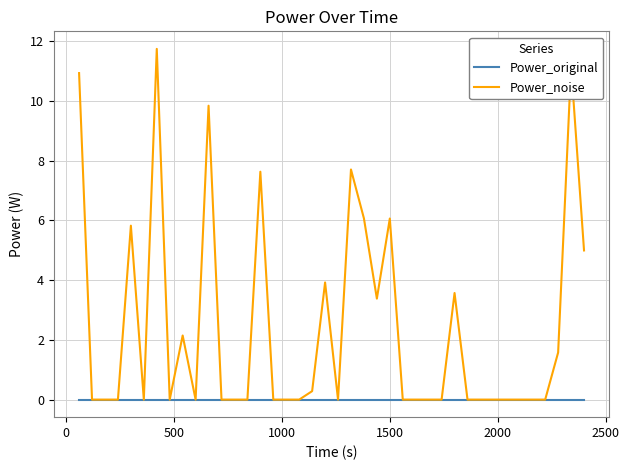

Which series has the largest range (max minus min)?

Power_noise